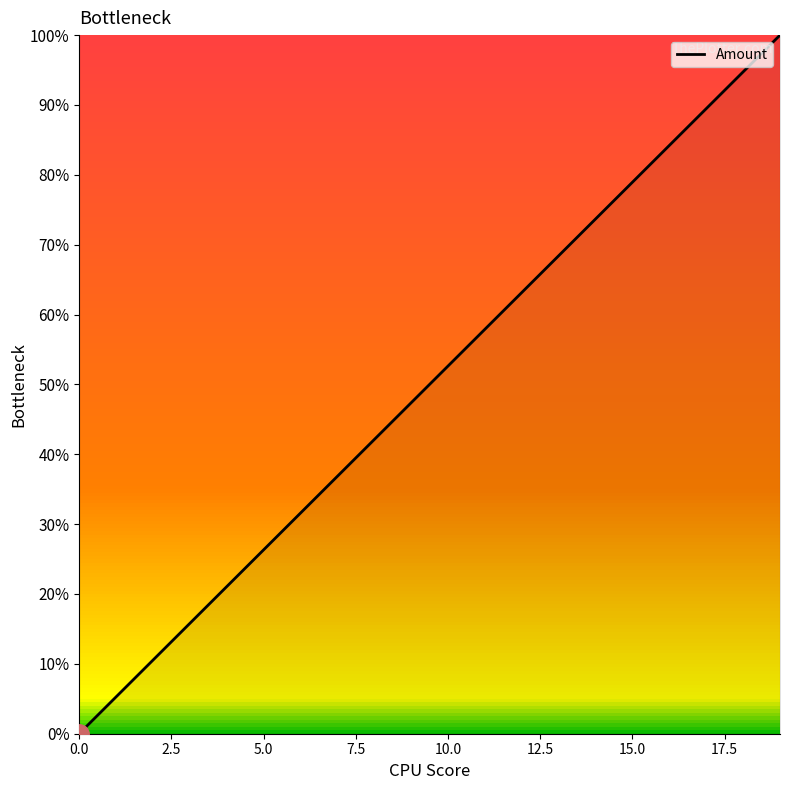

Is this an area chart (filled region under the line)?

Yes